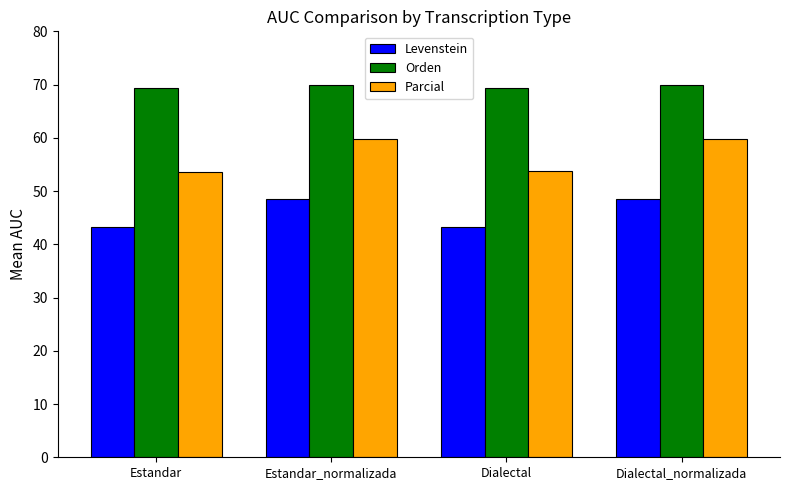

Is the value of Levenstein at Estandar_normalizada greater than the value of Orden at Estandar_normalizada?

No